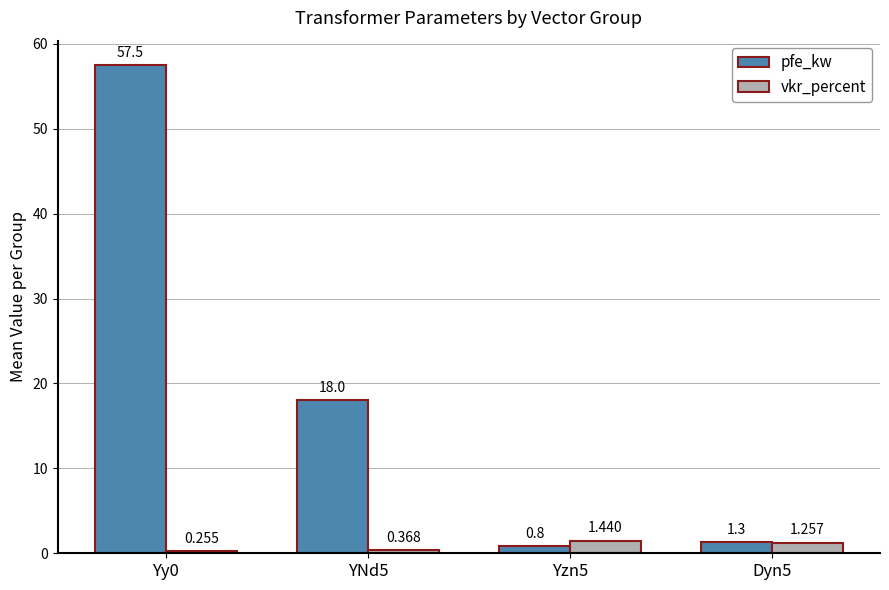

What is the label of the 3rd bar from the right?

YNd5